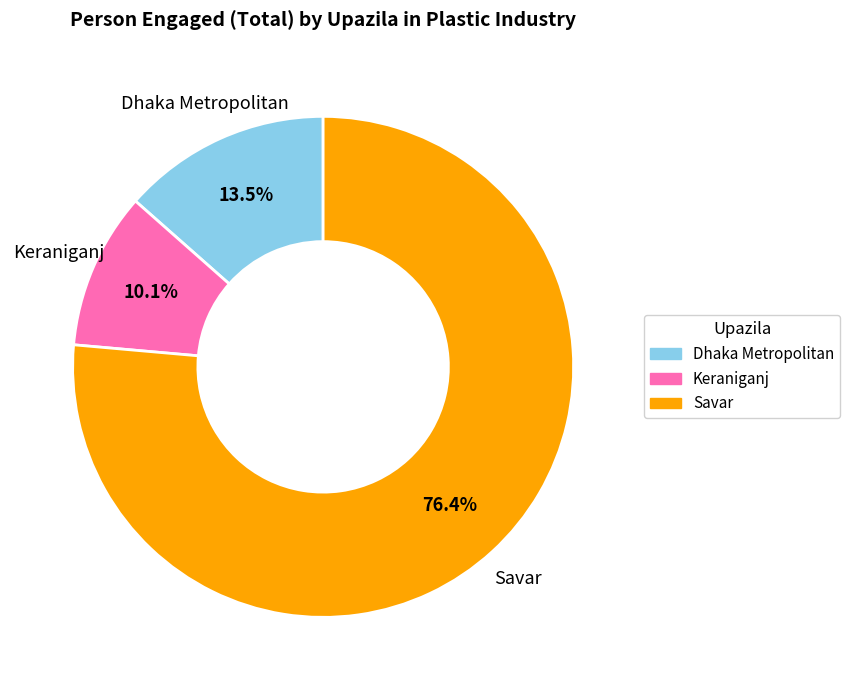

Is it true that Savar is 71% of the pie?

False